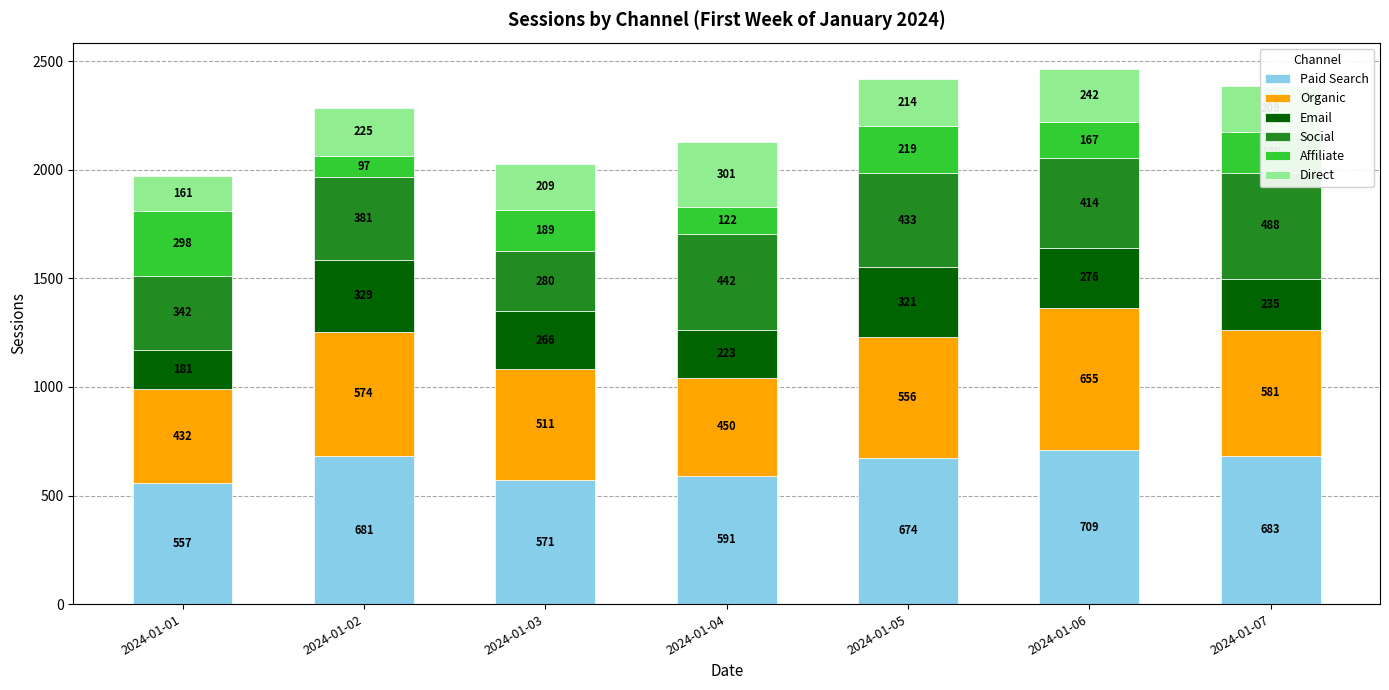

Rank the series at 2024-01-01 from lowest to highest value.

Direct, Email, Affiliate, Social, Organic, Paid Search